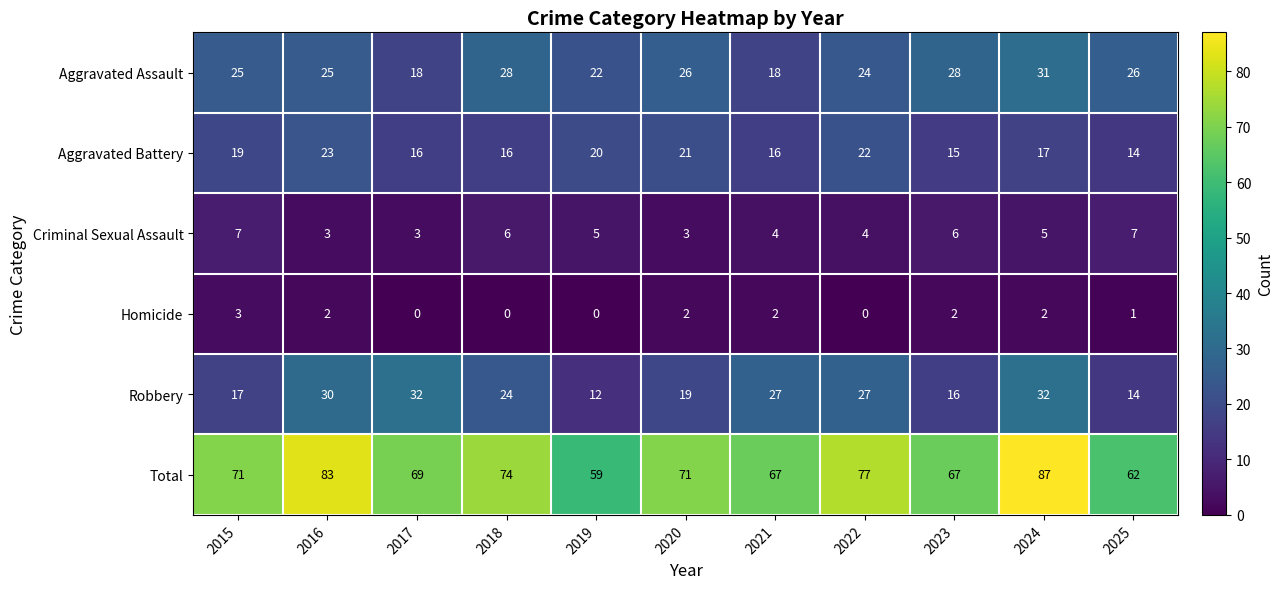

What is the difference between the second highest and minimum values in the Criminal Sexual Assault series?

4